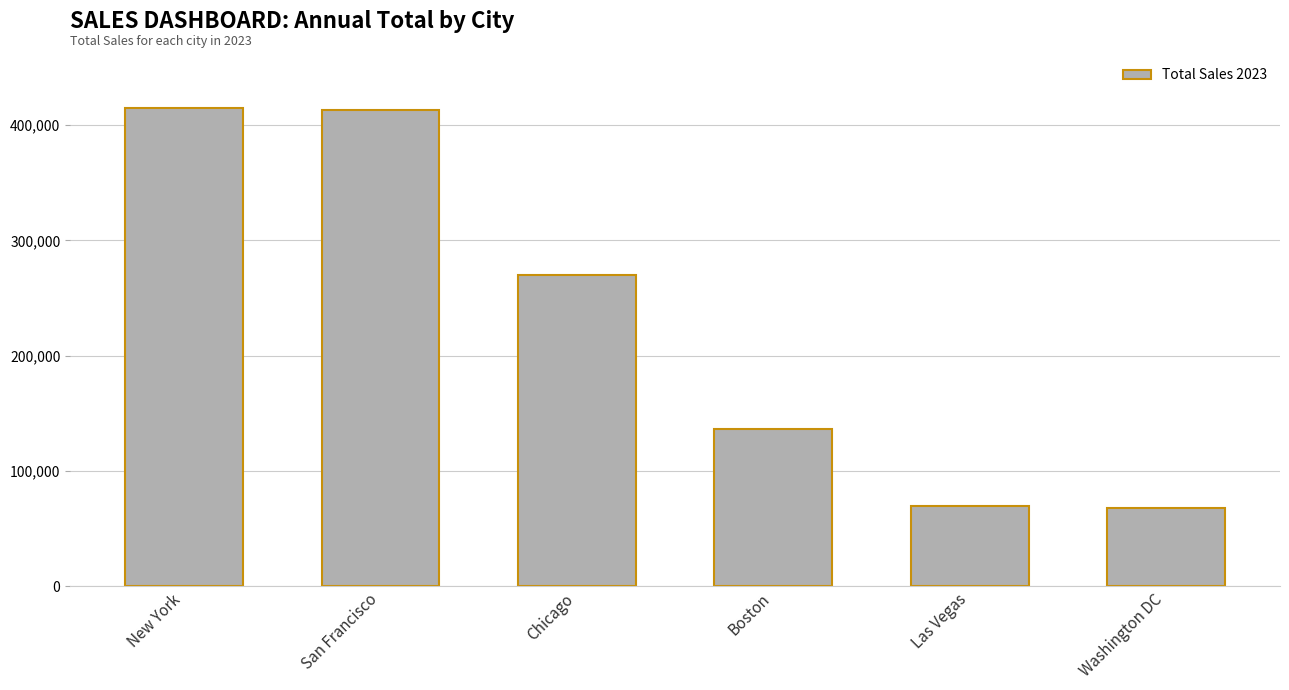

The value at Chicago is 432326.3. True or false?

False